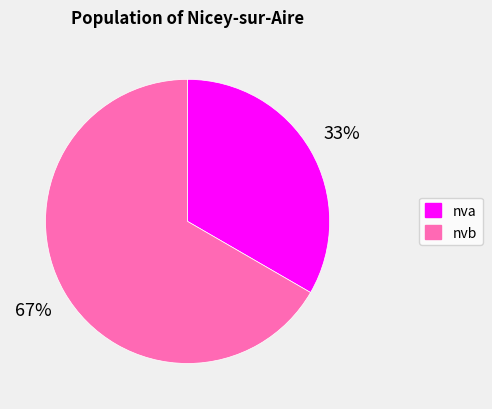

Which slice is the largest?

nvb